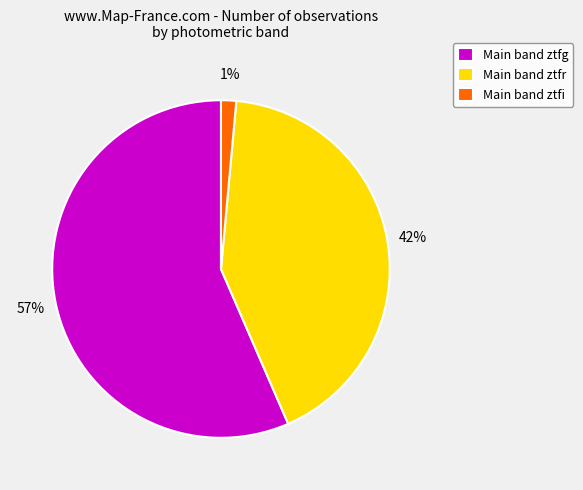

True or false: Main band ztfg accounts for 48% of the total.

False